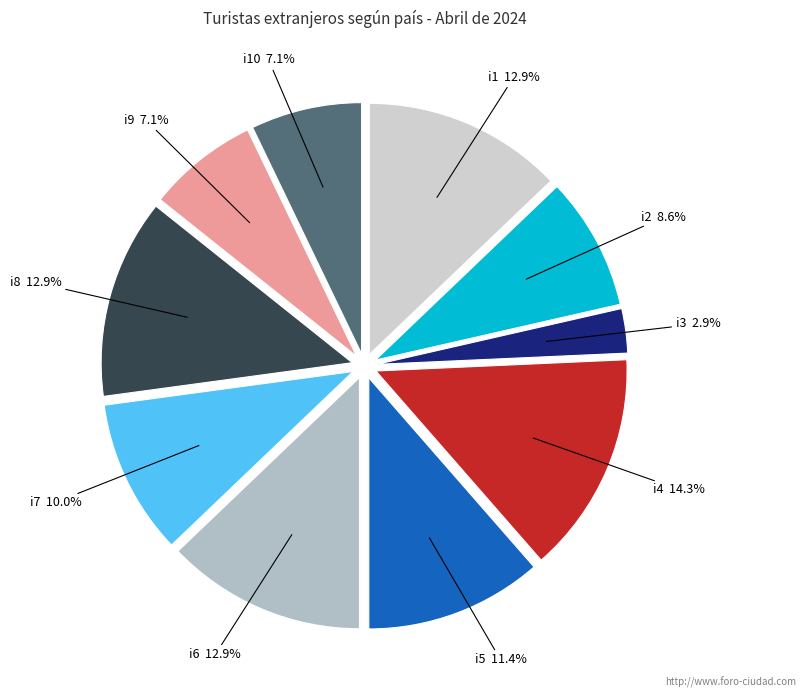

How many slices are in this pie chart?

10